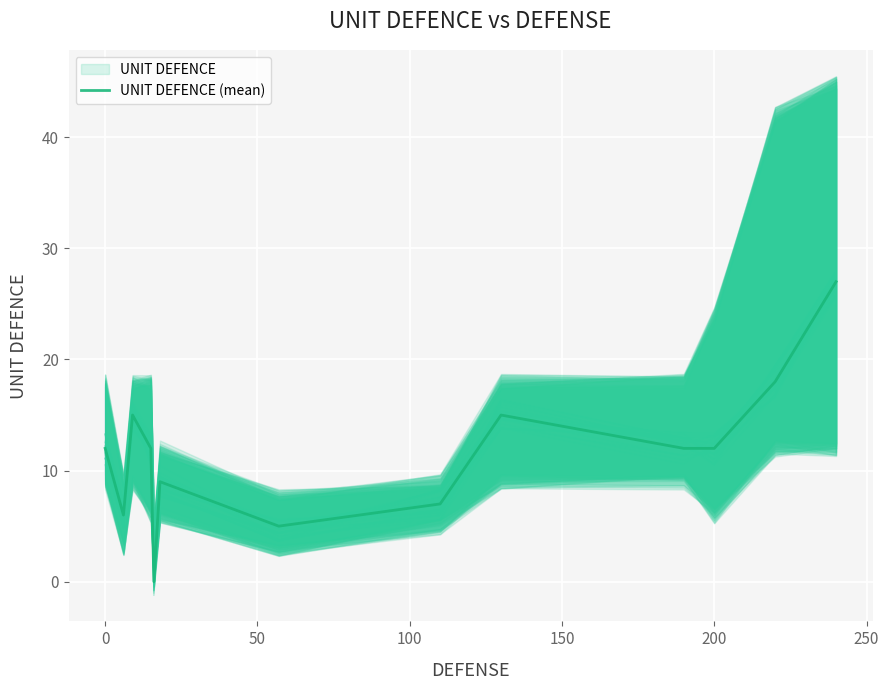

The UNIT DEFENCE (mean) series shows 12 at 200. True or false?

True